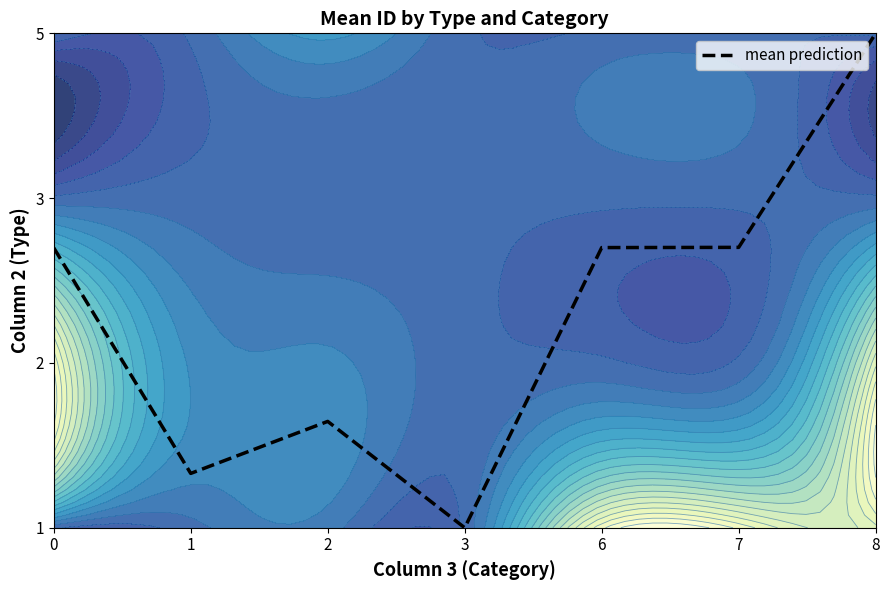

Which label corresponds to the largest value in the chart?

8